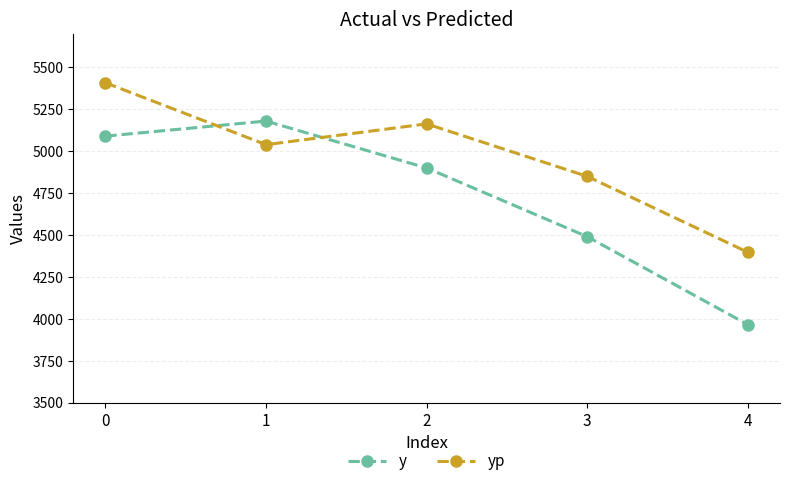

List the series in order of their overall mean, lowest first.

y, yp